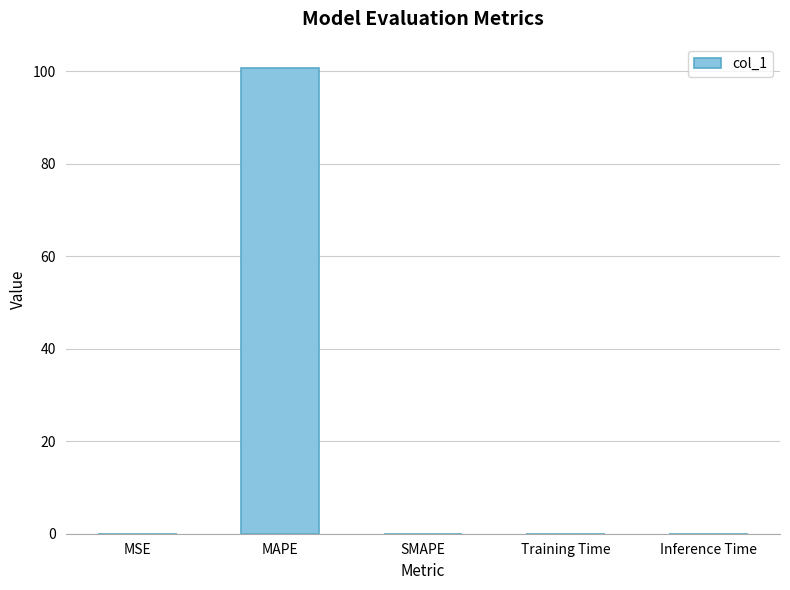

The chart shows a value of 0.0 at MSE. True or false?

True